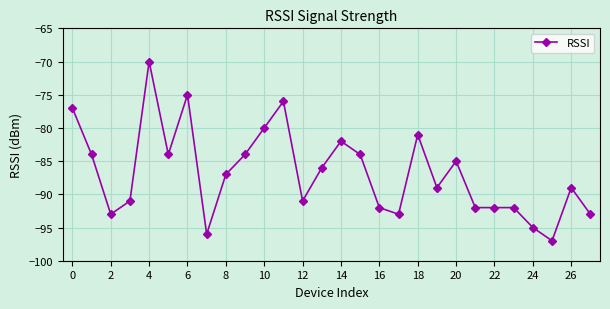

True or false: the data has more than 1 interior local peaks.

True